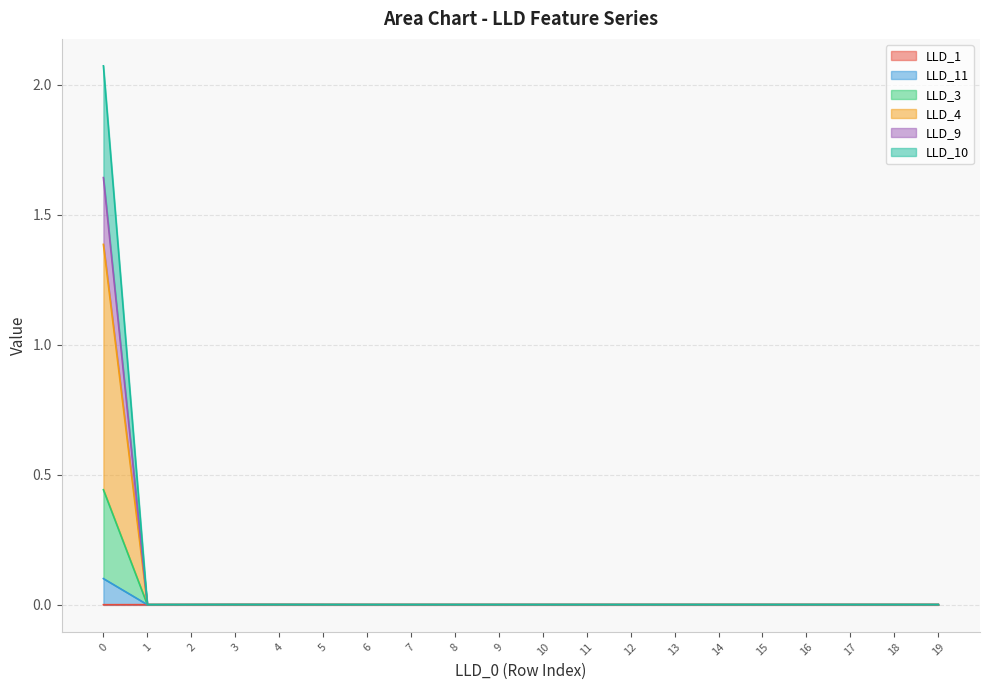

Rank the categories by LLD_11 value from lowest to highest.

1, 2, 7, 6, 8, 9, 10, 11, 19, 12, 18, 17, 16, 13, 15, 14, 5, 4, 3, 0